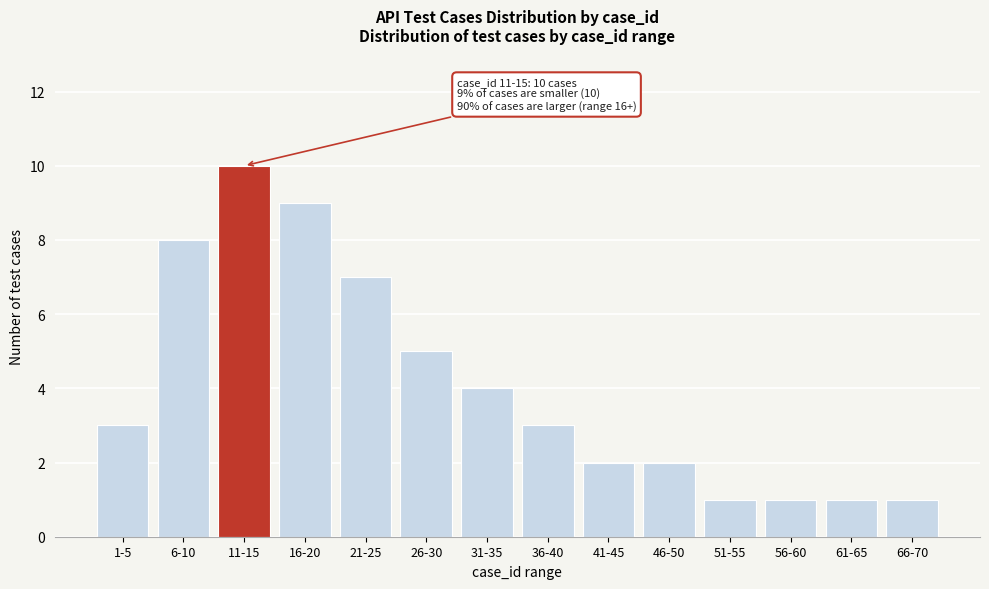

Reading left to right, transcribe all the data shown in this chart.

3	8	10	9	7	5	4	3	2	2	1	1	1	1